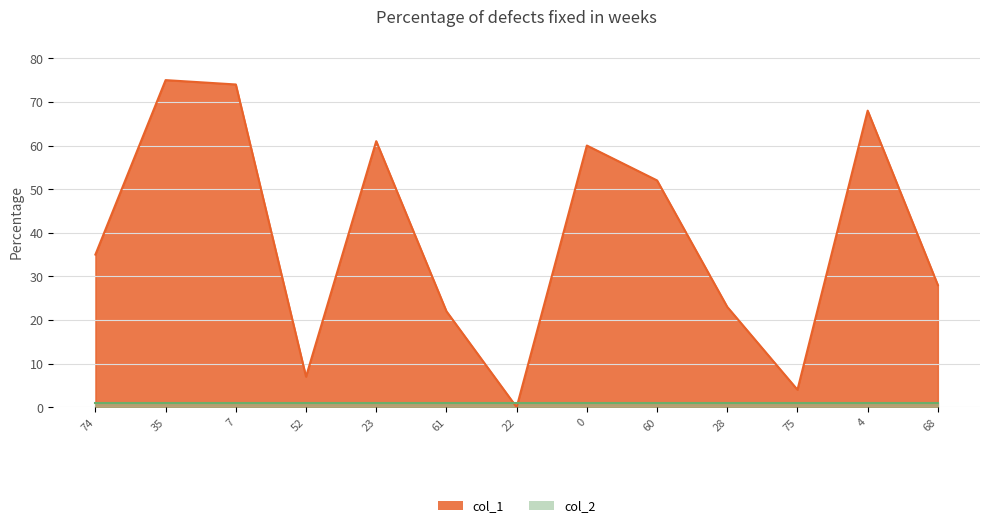

What is the ratio of the value at 61 to the value at 68?

0.8